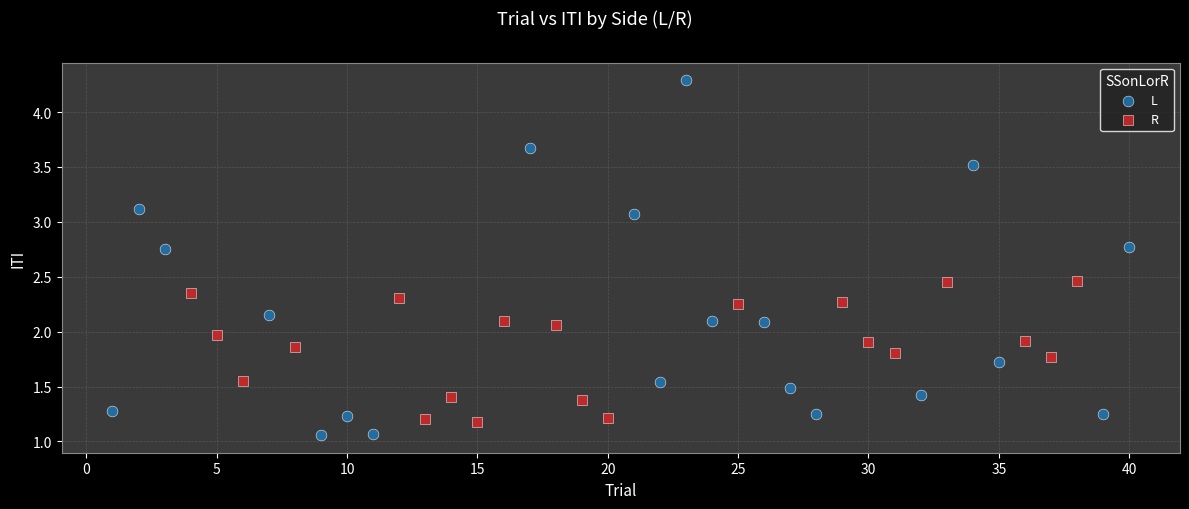

Which series has the largest Y range (max minus min)?

L